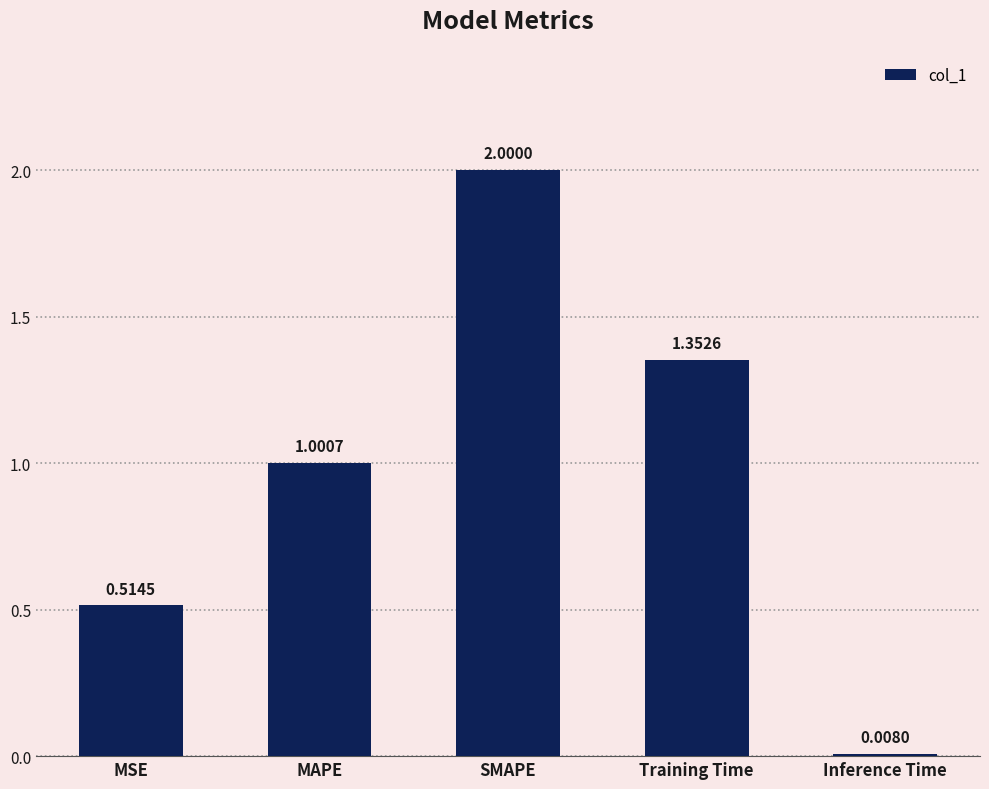

What is the label of the 5th bar from the left?

Inference Time